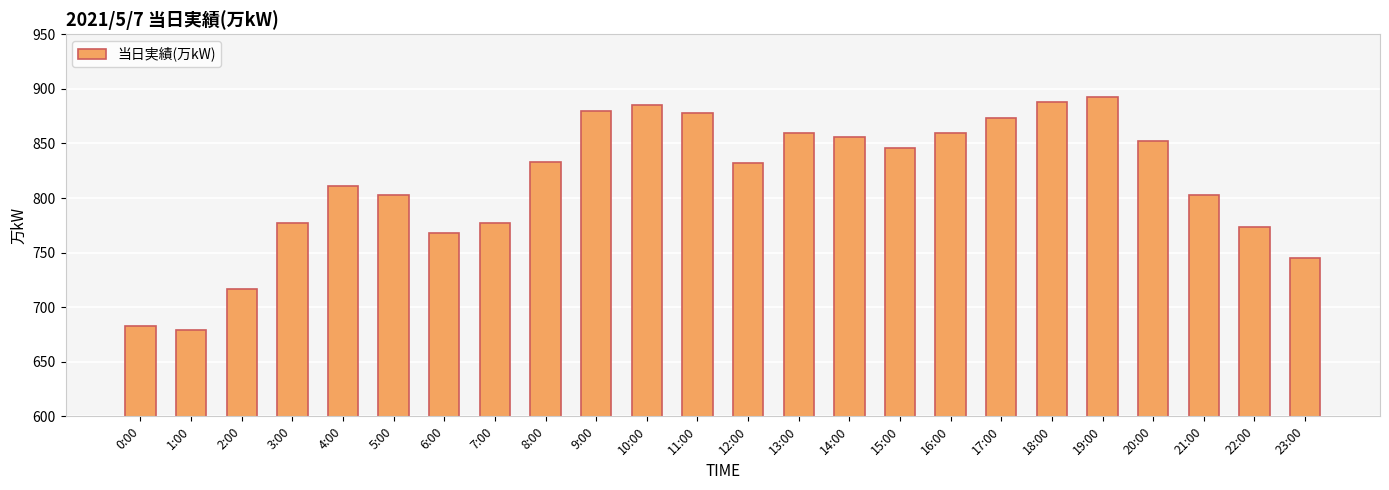

What is the ratio of the value at 20:00 to the value at 13:00?

1.0